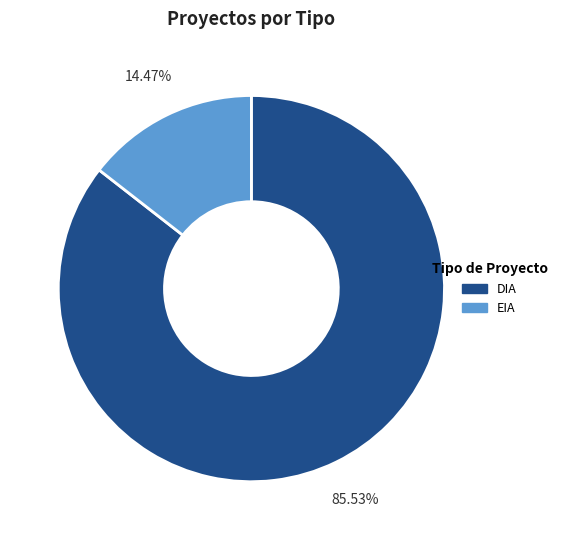

Count the number of slices in the pie.

2